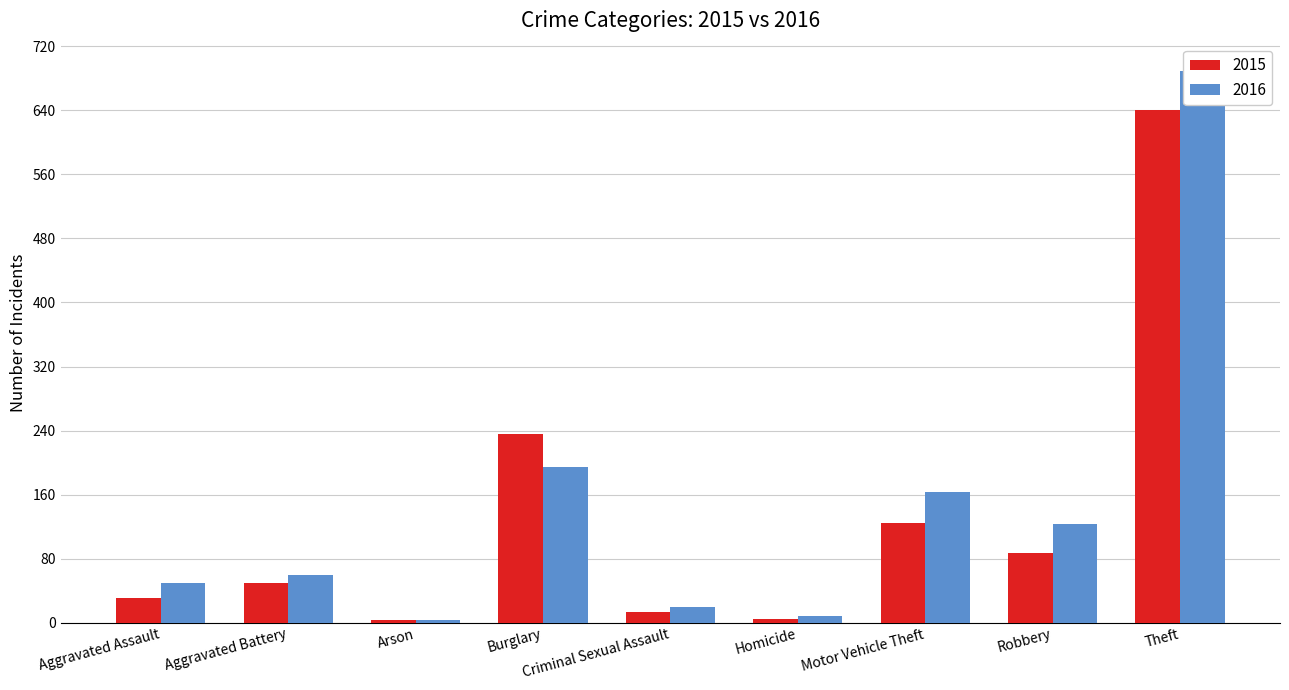

Are the bars horizontal?

No